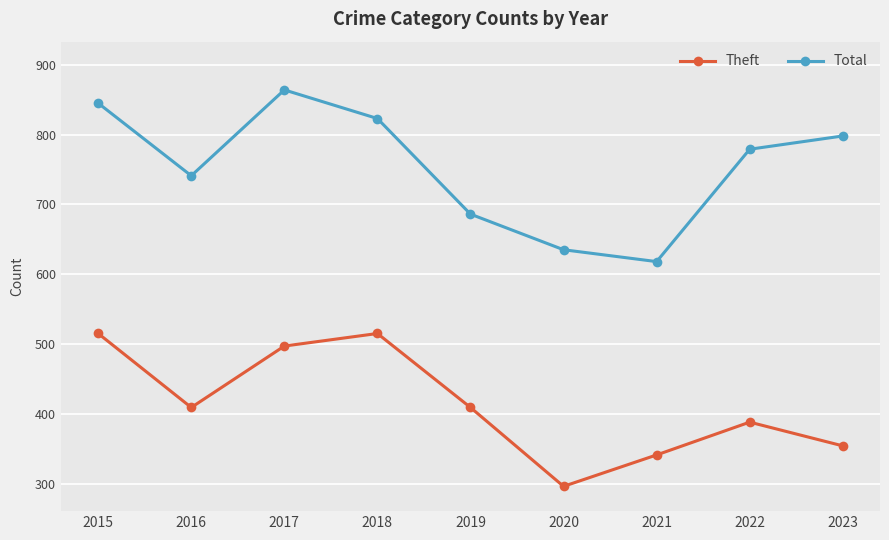

List the series in order of their peak value, highest first.

Total, Theft